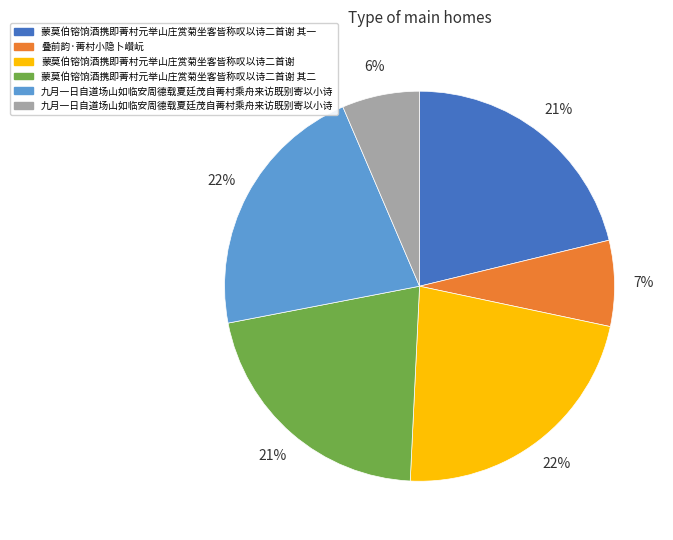

Does any single category account for the majority?

No